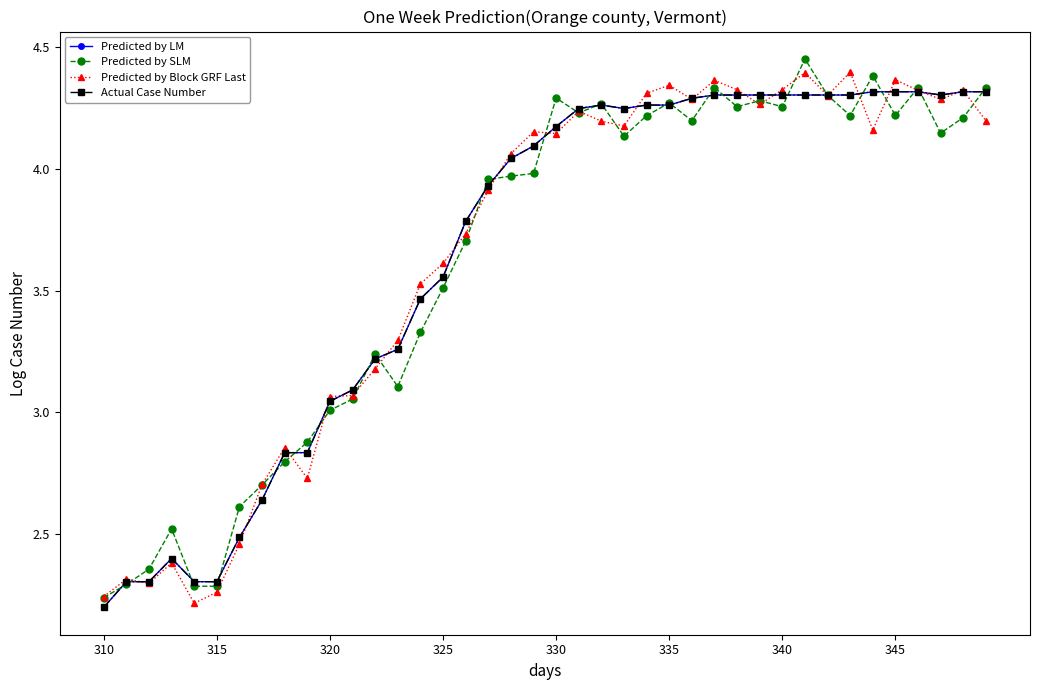

Reading left to right, what are all the values shown in this chart?

Predicted by LM: 2.2	2.3	2.3	2.4	2.3	2.3	2.5	2.6	2.8	2.8	3.0	3.1	3.2	3.3	3.5	3.6	3.8	3.9	4.0	4.1	4.2	4.2	4.3	4.2	4.3	4.3	4.3	4.3	4.3	4.3	4.3	4.3	4.3	4.3	4.3	4.3	4.3	4.3	4.3	4.3
Predicted by SLM: 2.2	2.3	2.4	2.5	2.3	2.3	2.6	2.7	2.8	2.9	3.0	3.1	3.2	3.1	3.3	3.5	3.7	4.0	4.0	4.0	4.3	4.2	4.3	4.1	4.2	4.3	4.2	4.3	4.3	4.3	4.3	4.5	4.3	4.2	4.4	4.2	4.3	4.1	4.2	4.3
Predicted by Block GRF Last: 2.2	2.3	2.3	2.4	2.2	2.3	2.5	2.7	2.9	2.7	3.1	3.1	3.2	3.3	3.5	3.6	3.7	3.9	4.1	4.2	4.1	4.2	4.2	4.2	4.3	4.3	4.3	4.4	4.3	4.3	4.3	4.4	4.3	4.4	4.2	4.4	4.3	4.3	4.3	4.2
Actual Case Number: 2.2	2.3	2.3	2.4	2.3	2.3	2.5	2.6	2.8	2.8	3.0	3.1	3.2	3.3	3.5	3.6	3.8	3.9	4.0	4.1	4.2	4.2	4.3	4.2	4.3	4.3	4.3	4.3	4.3	4.3	4.3	4.3	4.3	4.3	4.3	4.3	4.3	4.3	4.3	4.3